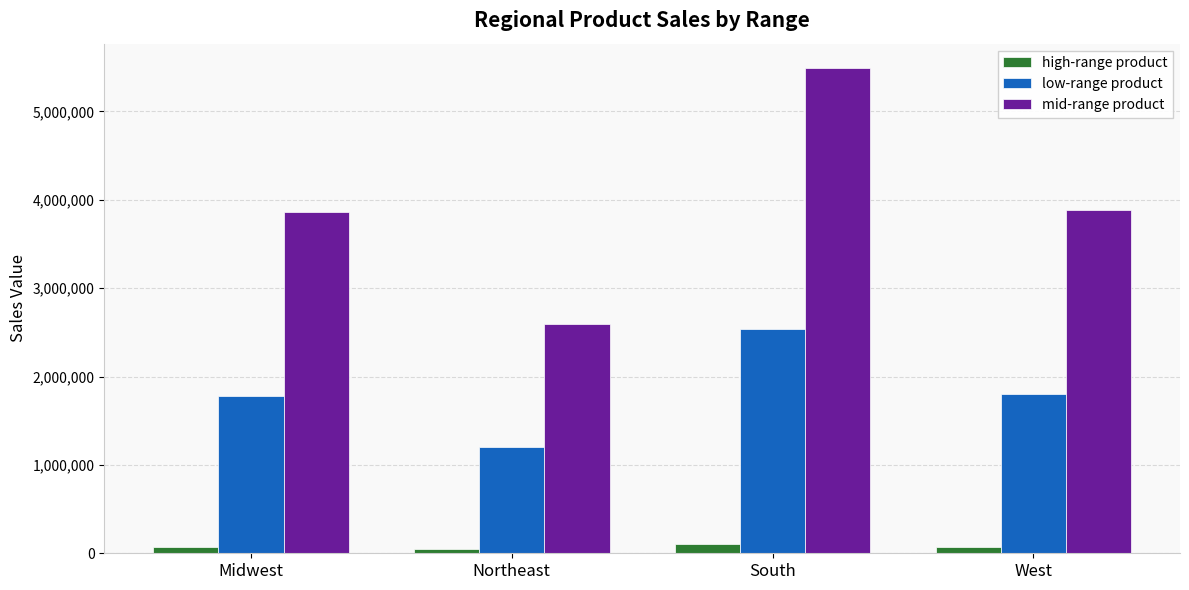

What is the label of the 1st bar from the right?

West